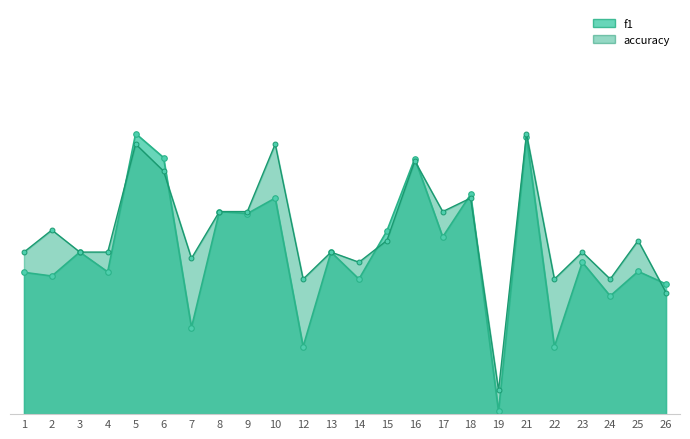

Which series has the largest total across all categories?

accuracy